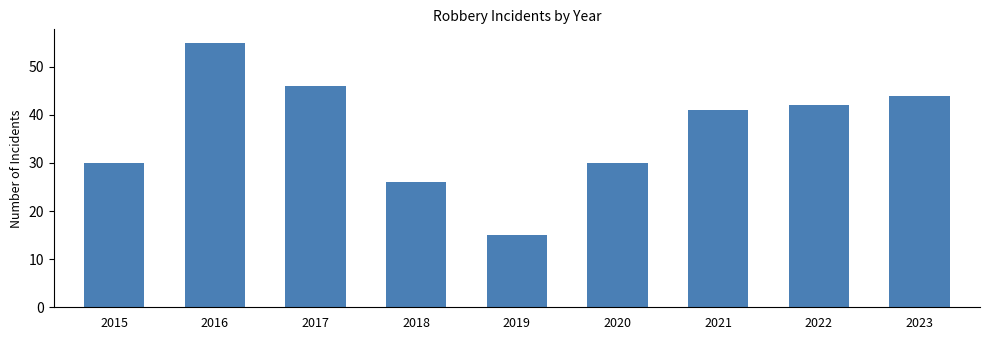

Is it true that the value at 2018 is 46?

False